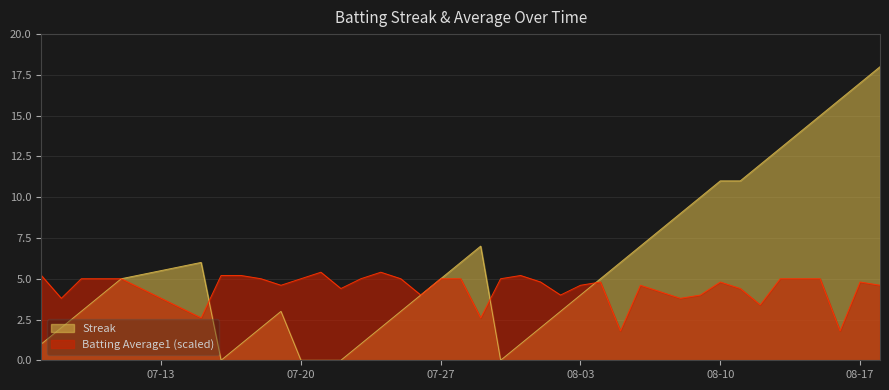

What is the sum of all Batting Average1 values?

179.0